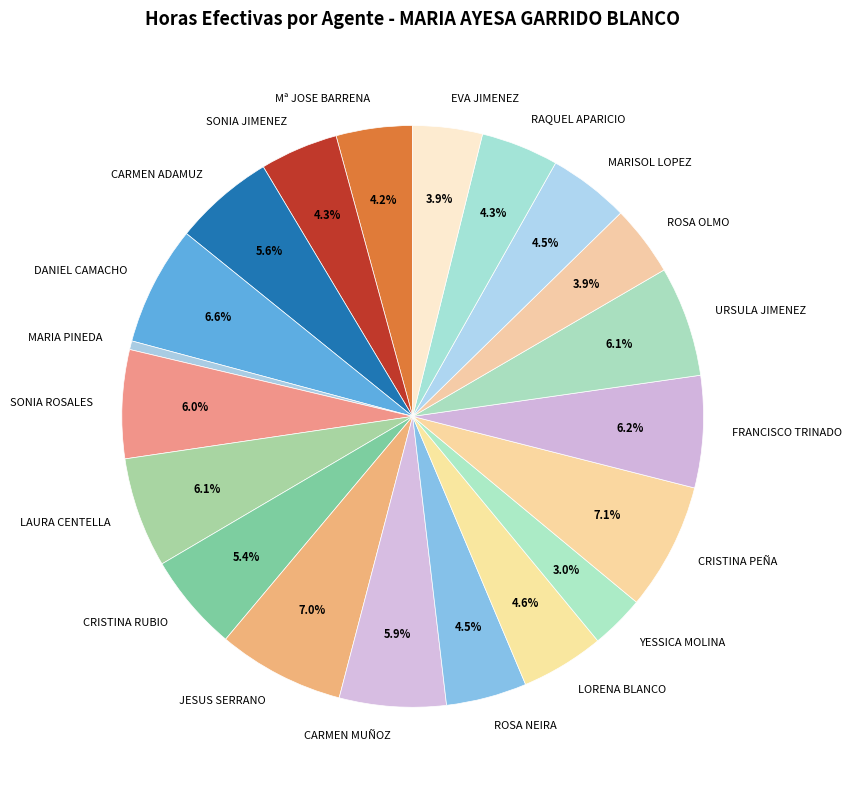

Is there a majority slice in this chart?

No